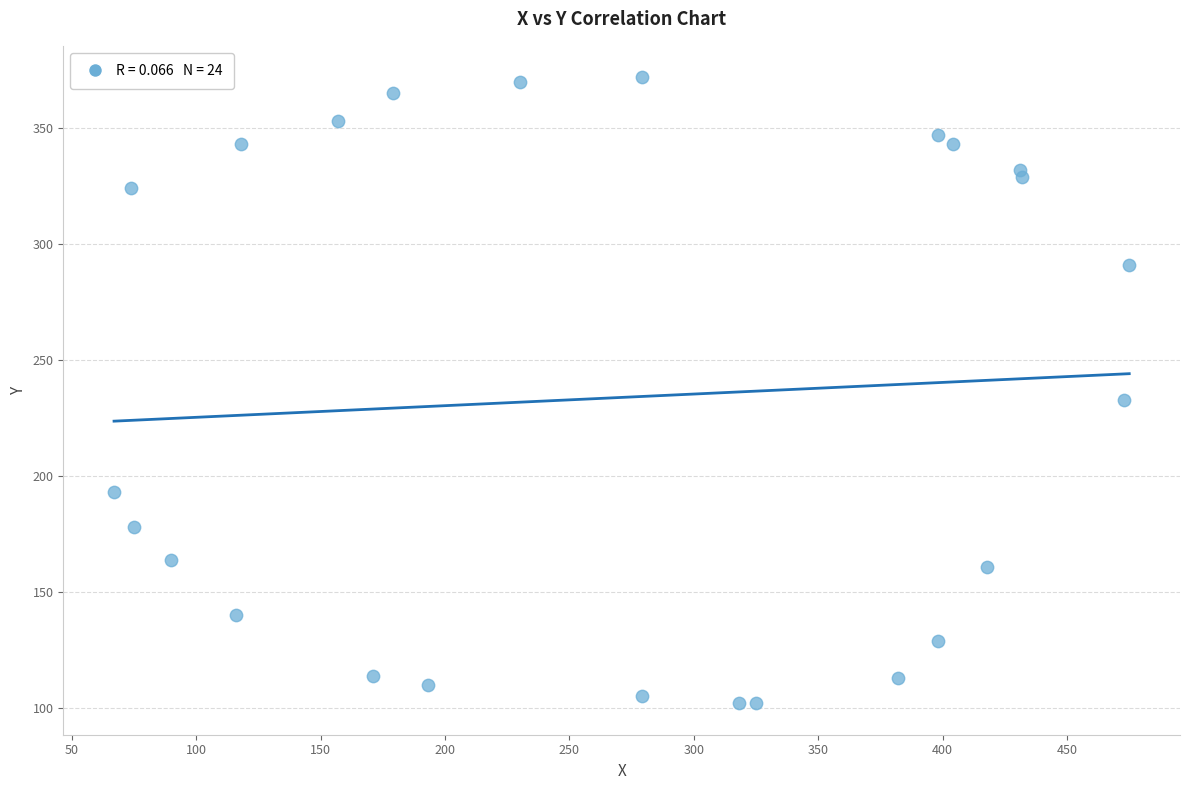

What Y value in the scatter plot is closest to 237?

233